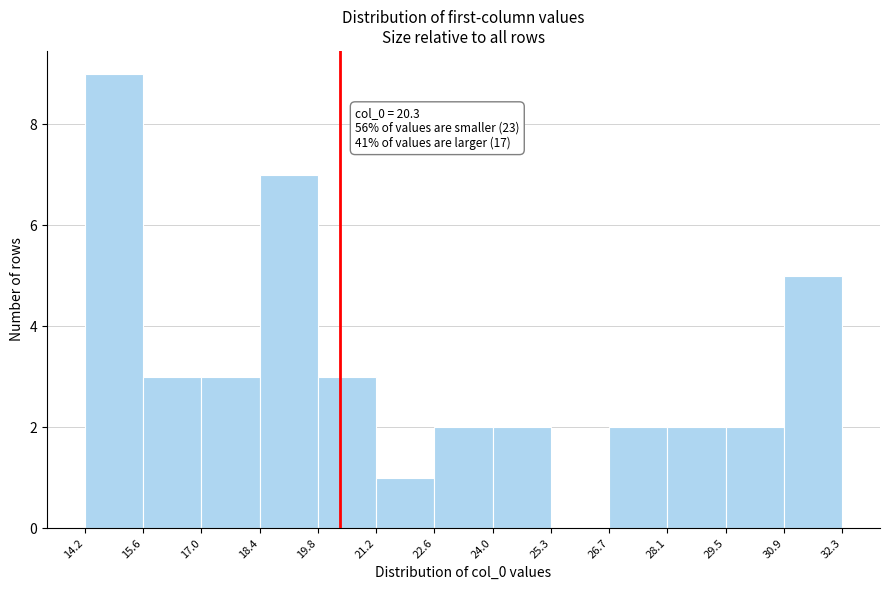

Which range on the x-axis has the tallest bar?

14.2 to 15.6